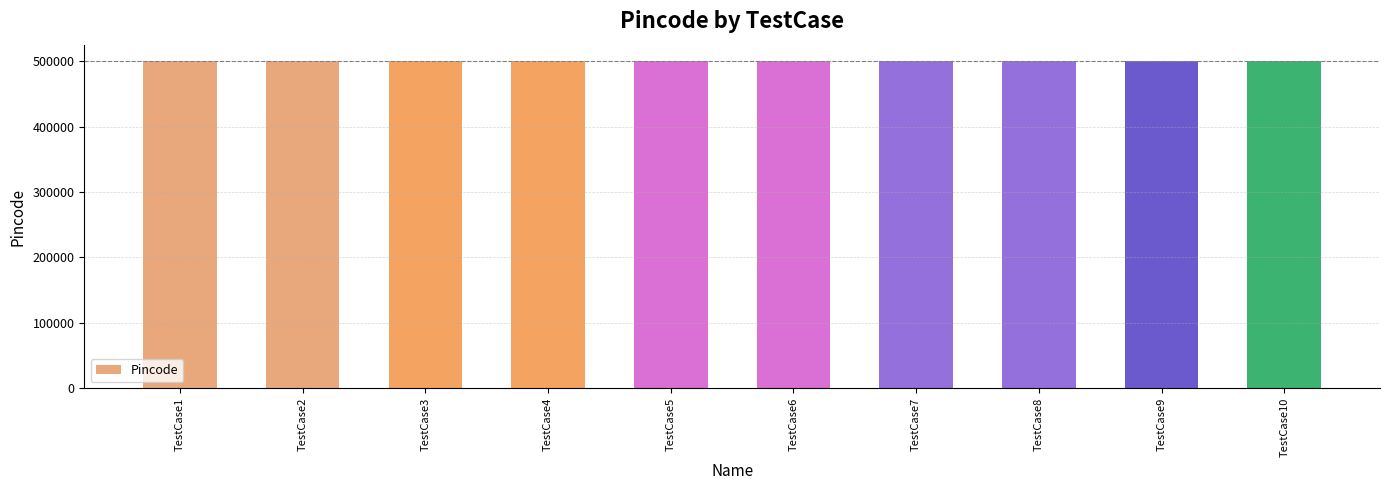

What is the value of the 2nd bar from the left?

500002